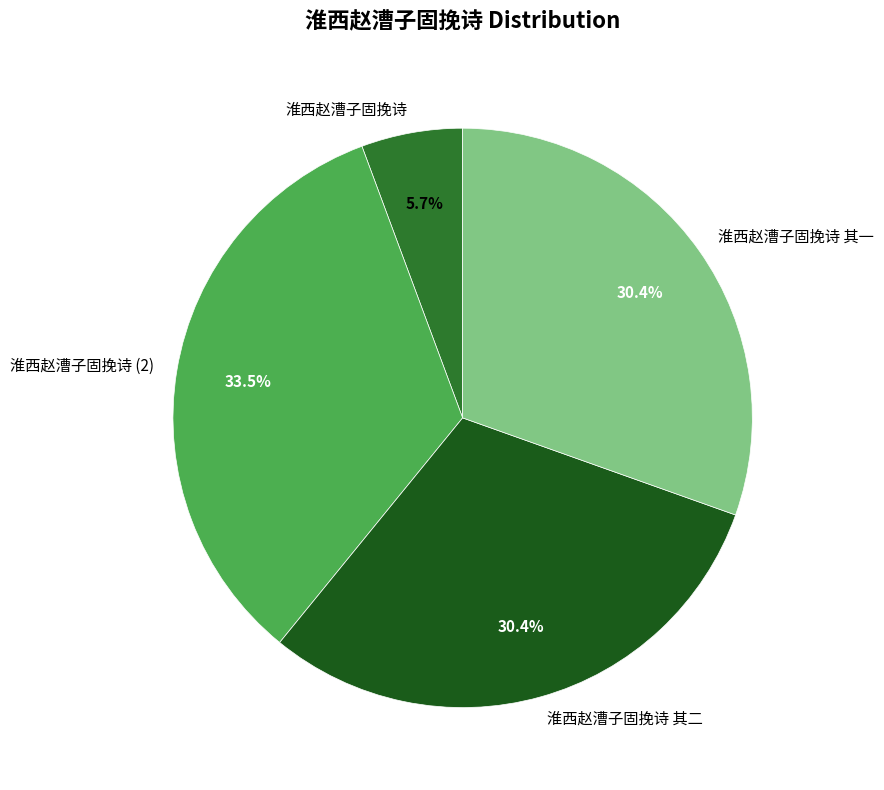

Count the number of slices in the pie.

4